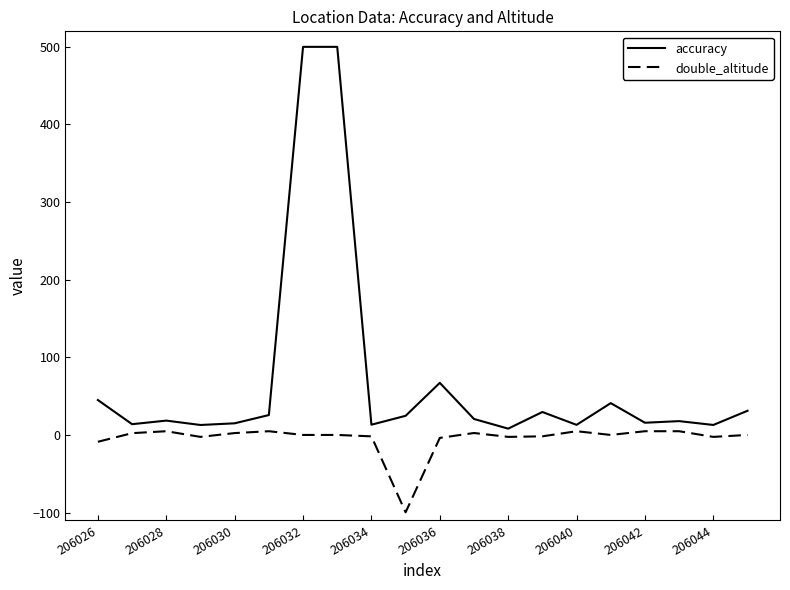

List the series in order of their overall mean, lowest first.

double_altitude, accuracy